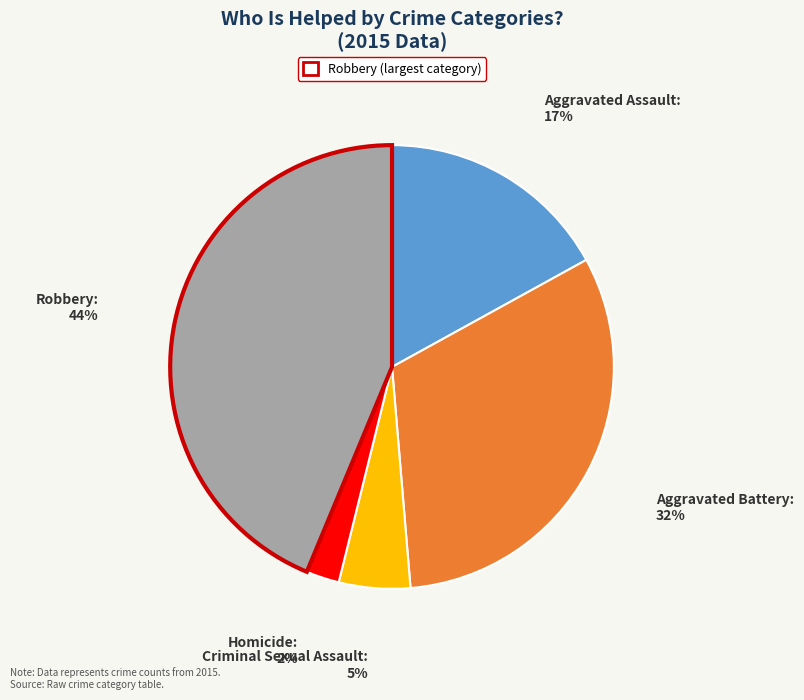

Is there any slice that represents more than half of the pie?

No